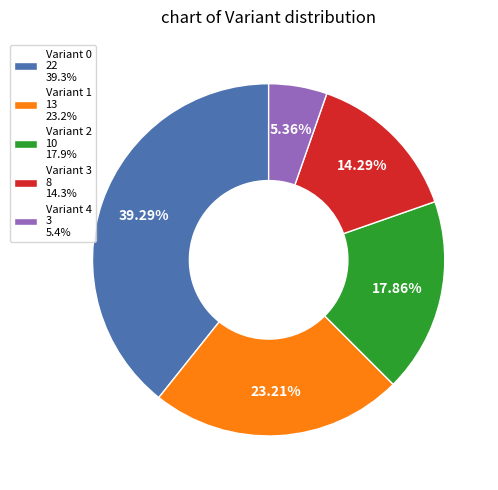

Do Variant 1 13 23.2% and Variant 0 22 39.3% together represent more than half of the pie?

Yes